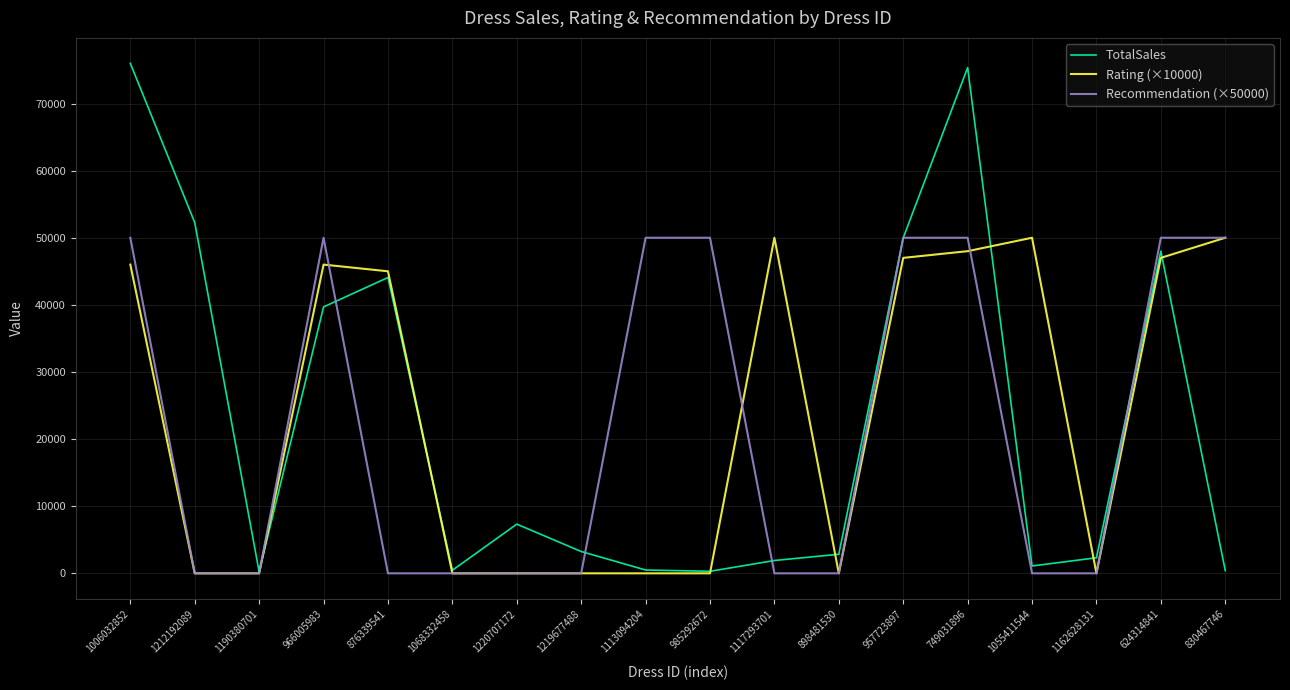

What is the sum of all Rating (×10000) values?

429000